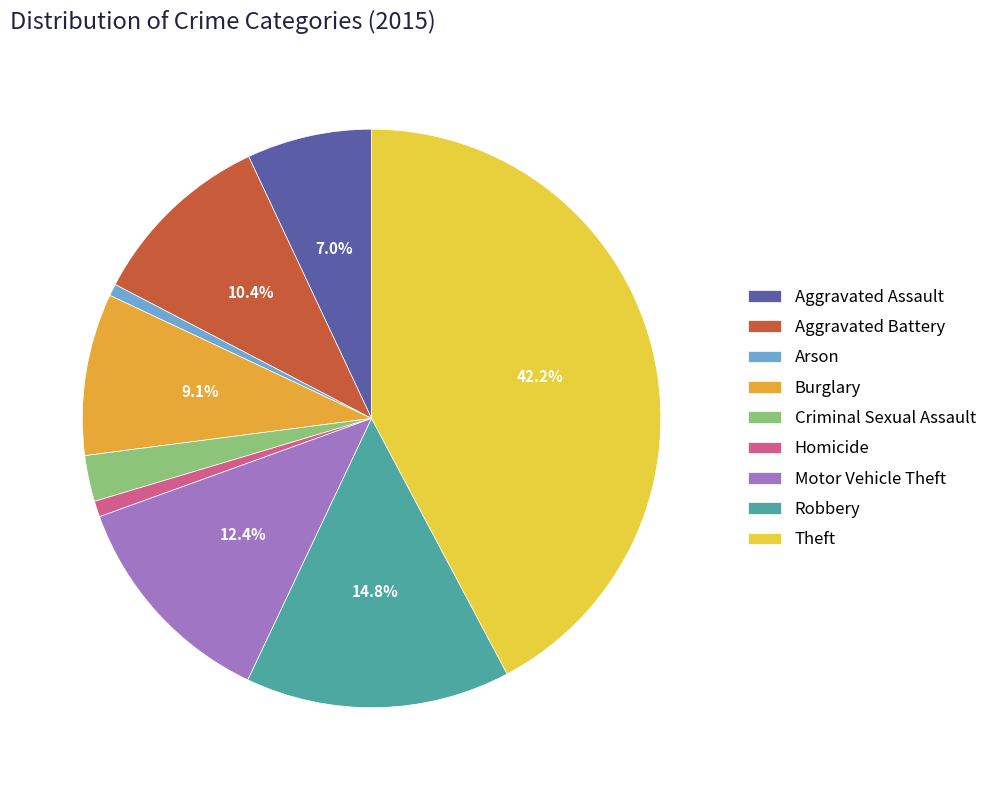

To the nearest percent, what portion does Burglary represent?

9%